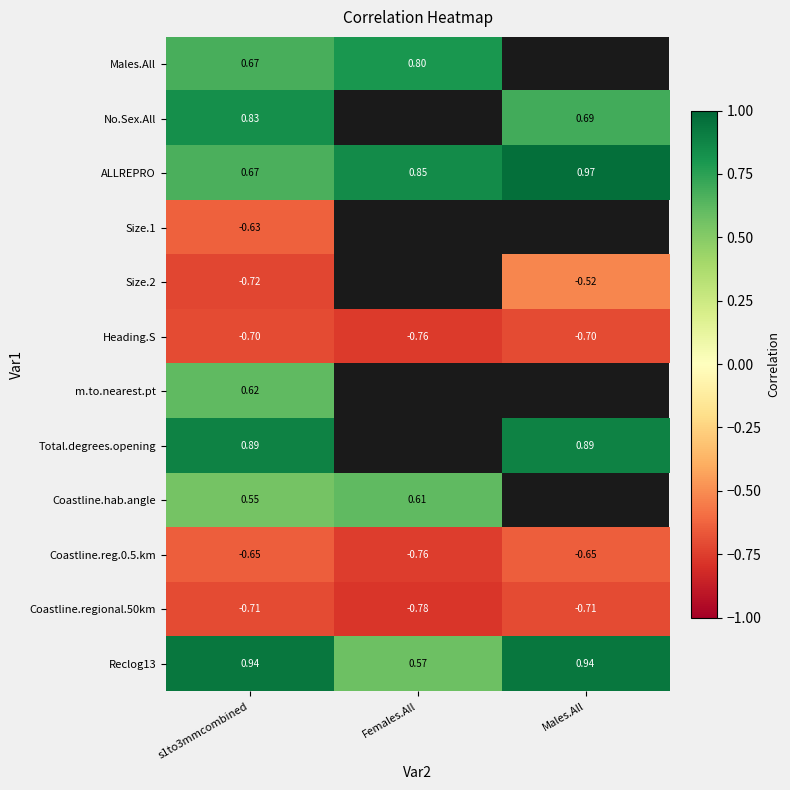

Is the value of Size.2 at s1to3mmcombined greater than the value of Heading.S at Females.All?

Yes